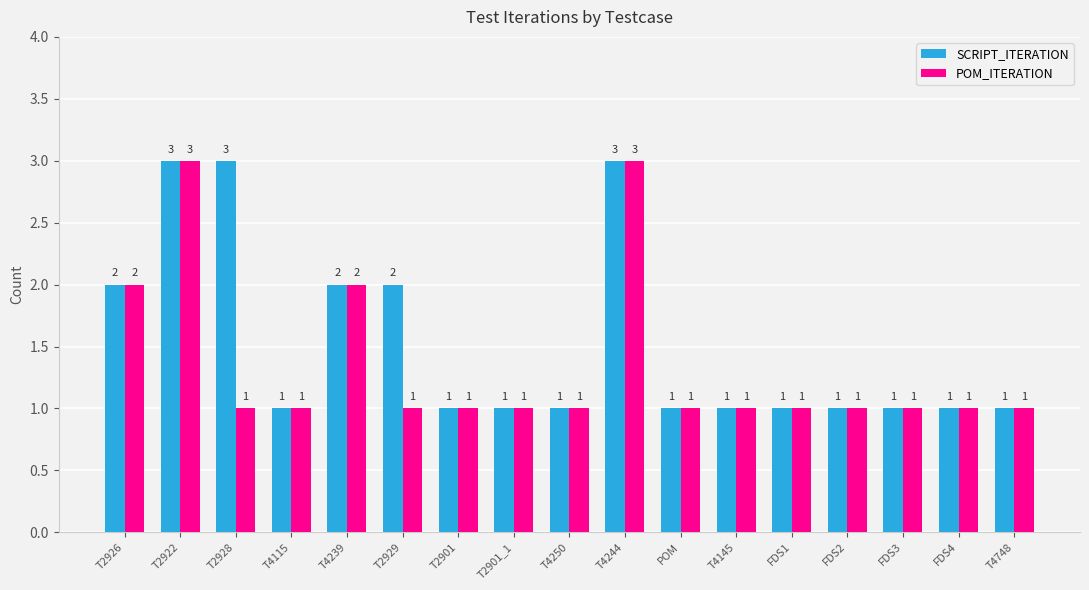

What is the difference between the second highest and minimum values in the SCRIPT_ITERATION series?

2